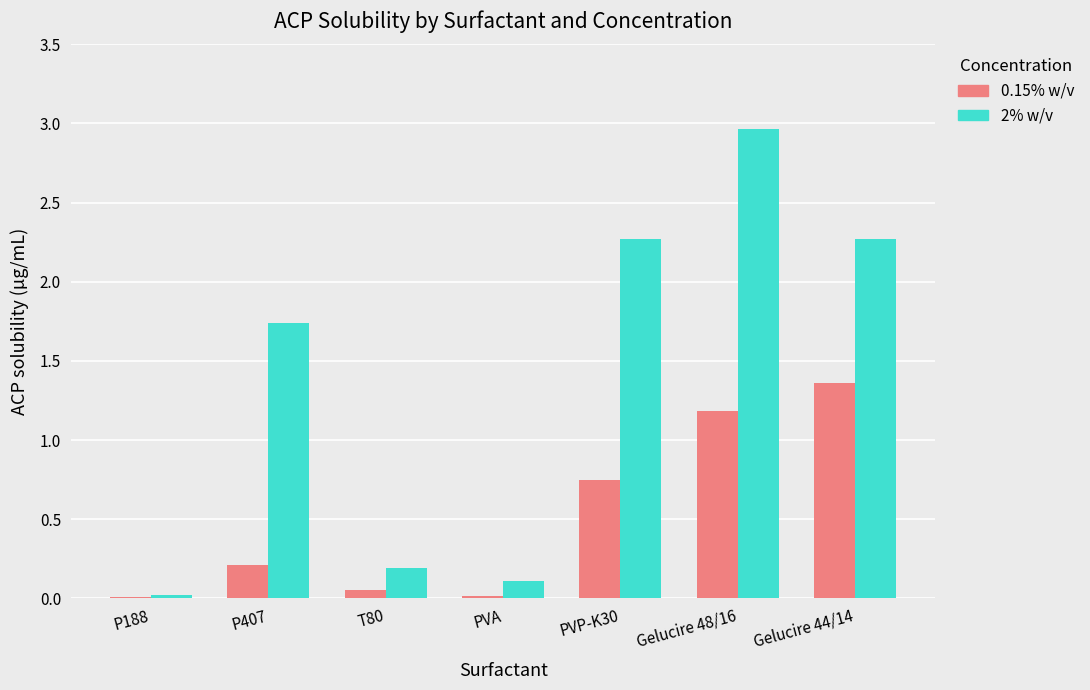

What is the sum of all 2% w/v values?

9.6